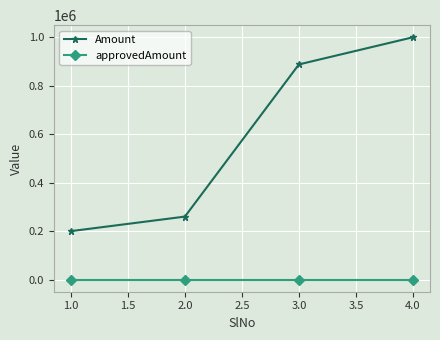

How many lines are shown in the chart?

2